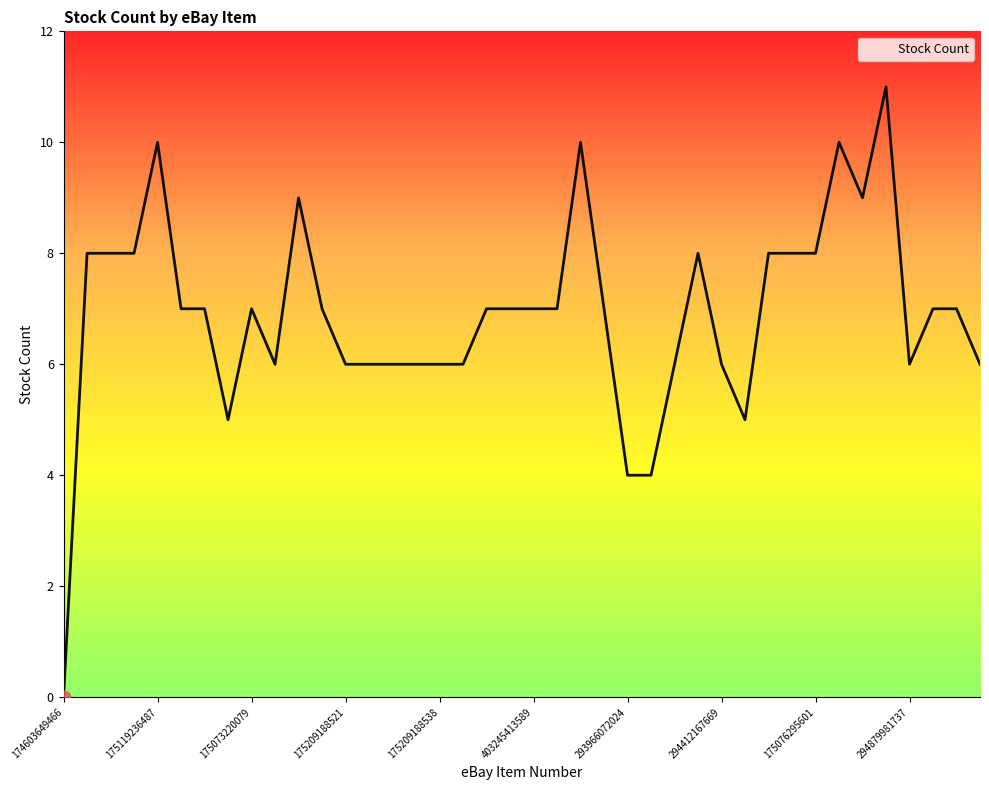

What is the maximum value shown in the chart?

11